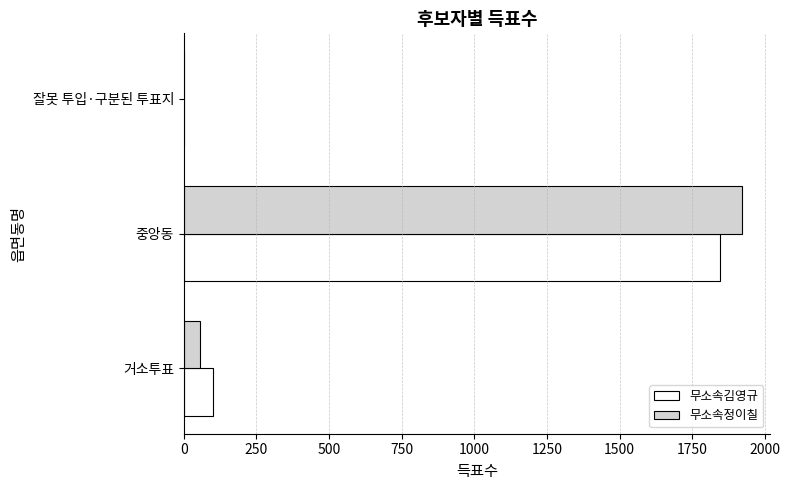

What is the sum of all 무소속김영규 values?

1948